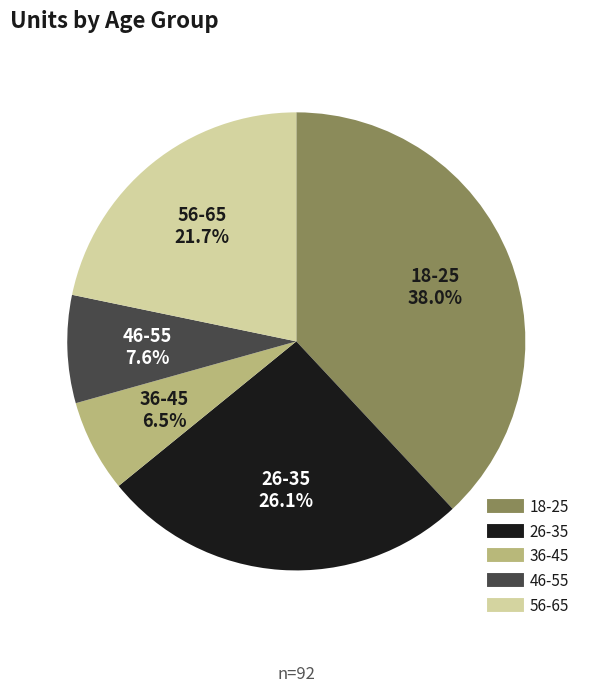

Does any single category account for the majority?

No